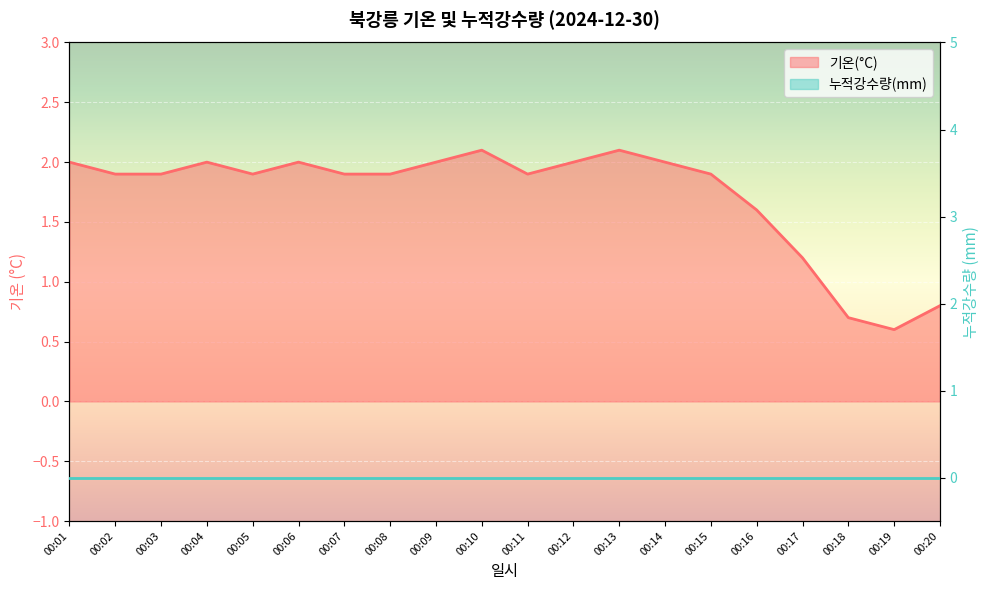

Is it true that the value at 00:08 is 3.4?

False